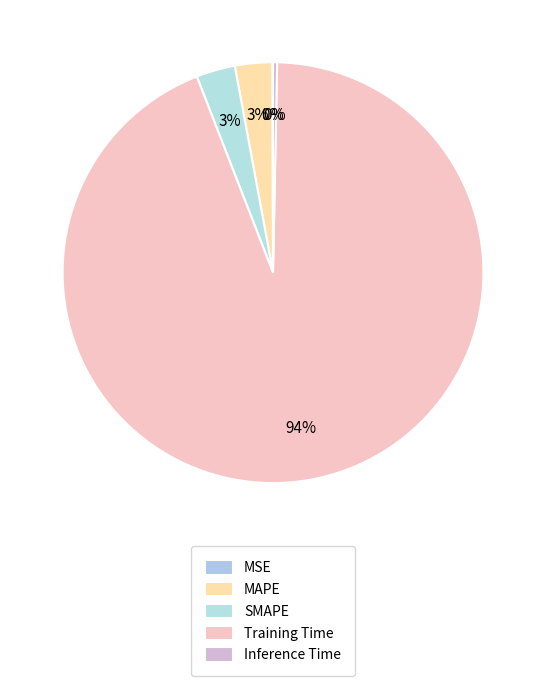

What percentage do Training Time and MAPE together represent?

96.6%